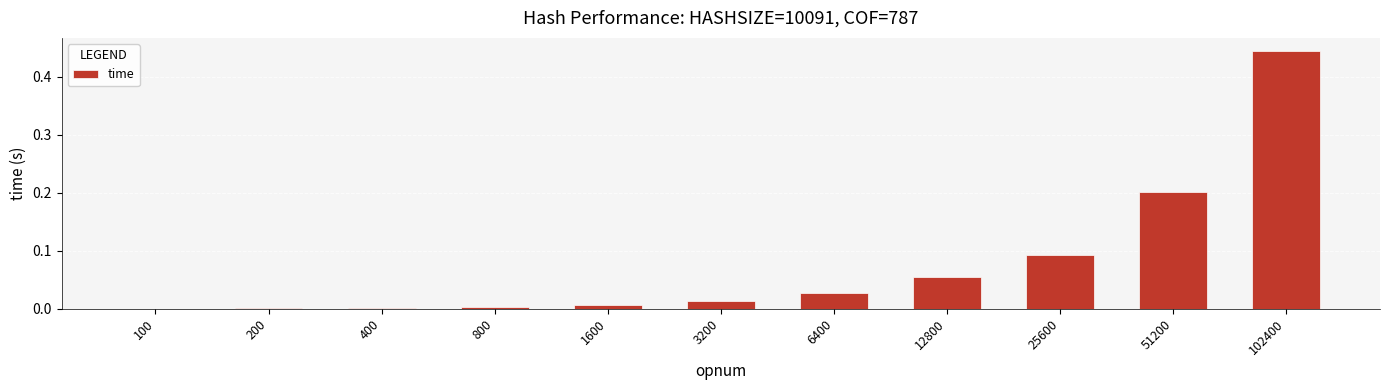

What is the sum of all values?

0.8